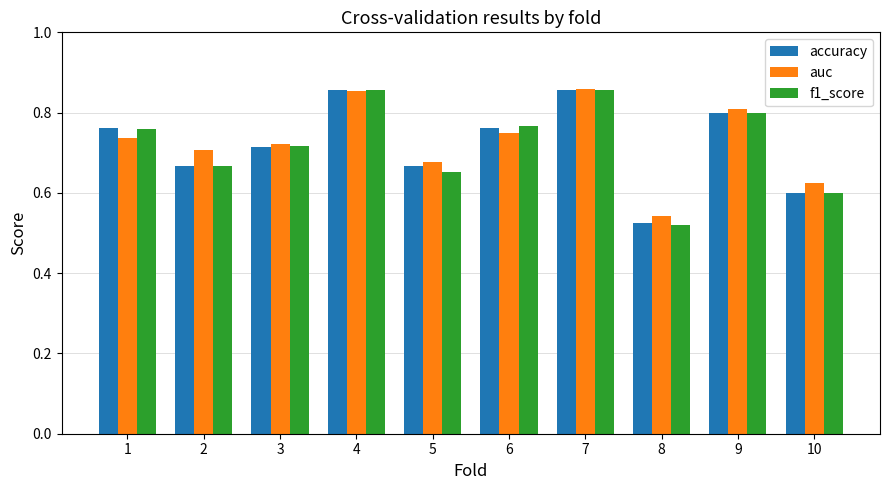

Count the number of data series in this chart.

3